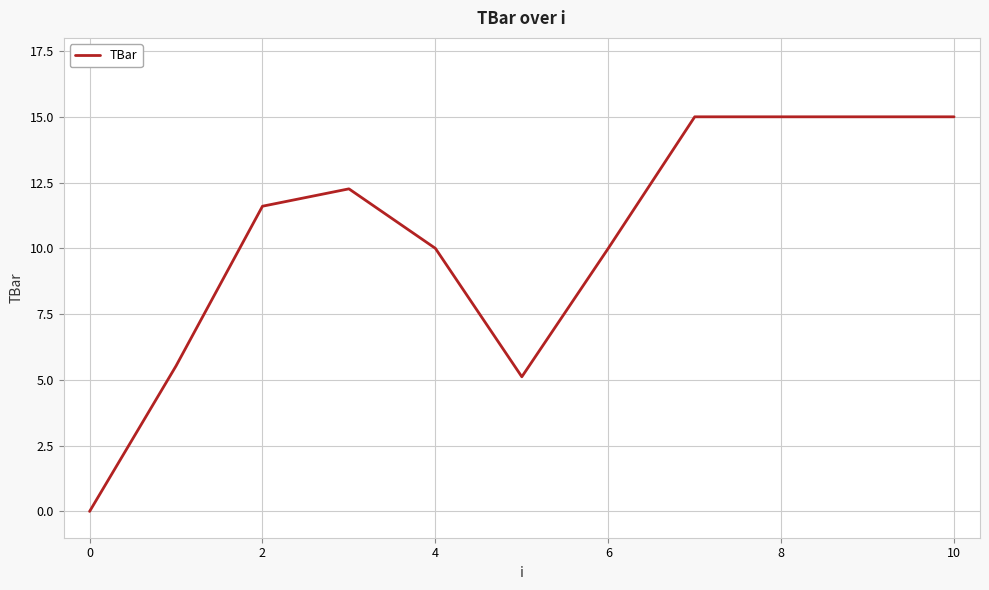

Does the chart have visible grid lines?

Yes